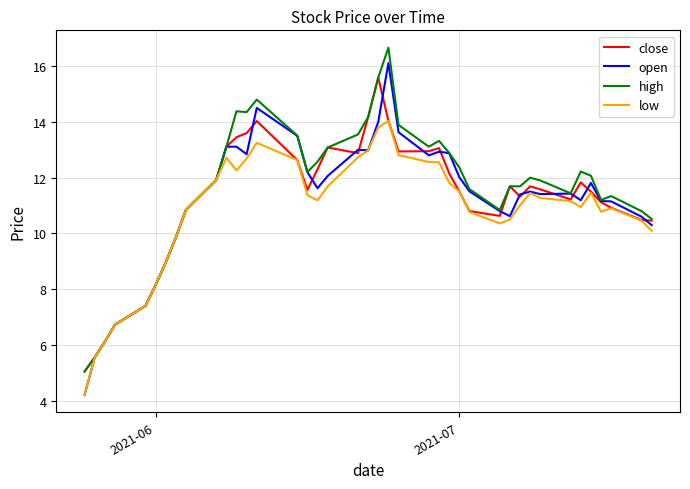

Which series has the largest total across all categories?

high